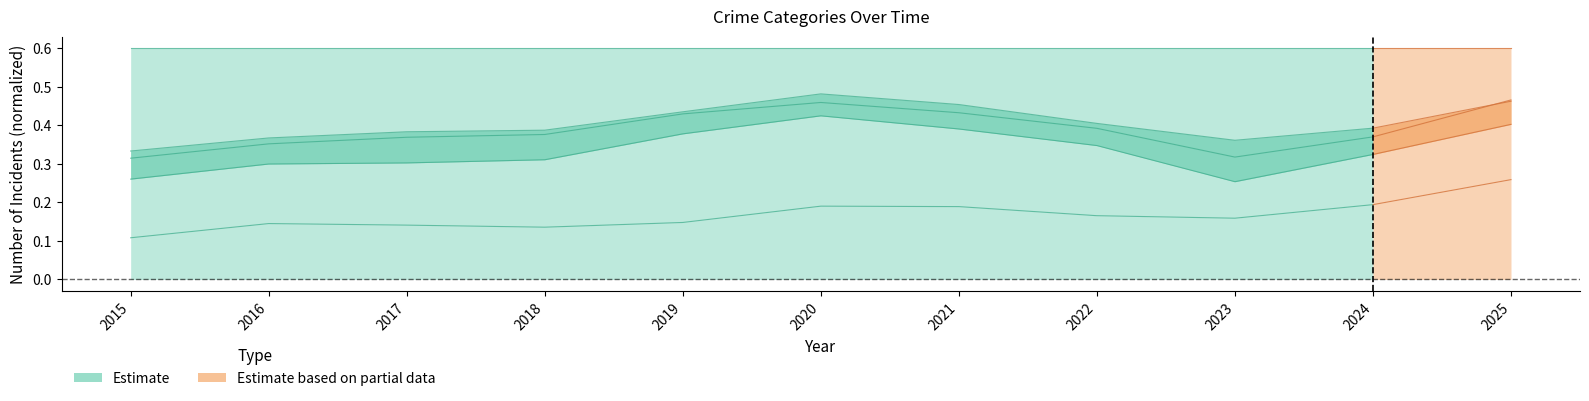

Does the chart display data point markers on the line(s)?

No